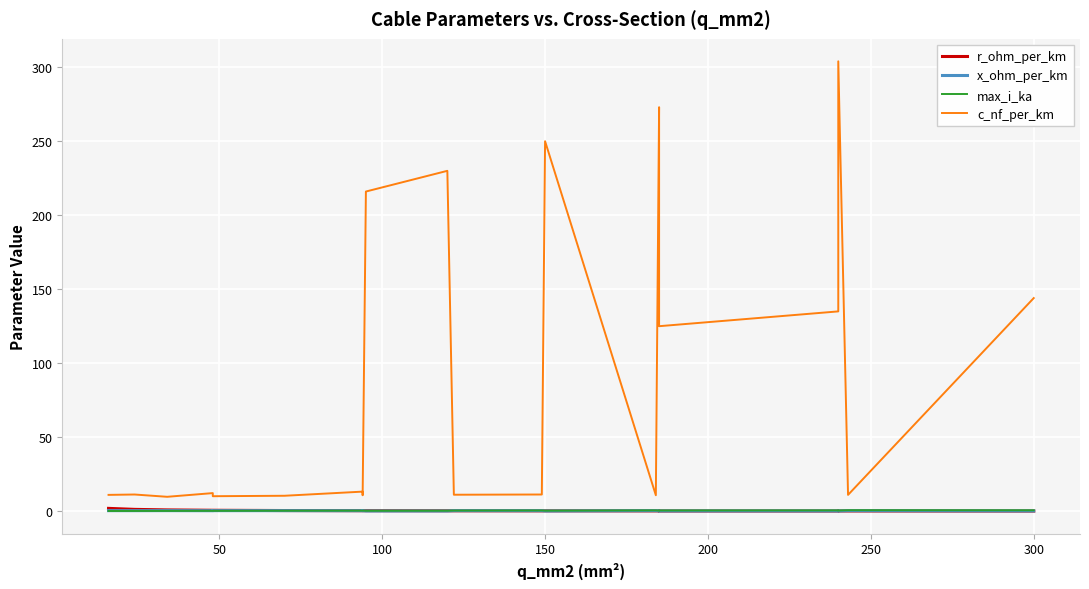

Reading left to right, extract all data points from this chart.

r_ohm_per_km: 1.9	1.2	0.8	0.6	0.6	0.4	0.3	0.3	0.3	0.3	0.2	0.2	0.2	0.2	0.2	0.1	0.1	0.1	0.1	0.1
x_ohm_per_km: 0.3	0.3	0.4	0.3	0.3	0.3	0.3	0.3	0.1	0.1	0.3	0.3	0.1	0.3	0.1	0.2	0.1	0.1	0.3	0.1
max_i_ka: 0.1	0.1	0.2	0.2	0.2	0.3	0.3	0.3	0.3	0.3	0.4	0.5	0.3	0.5	0.4	0.5	0.5	0.4	0.6	0.6
c_nf_per_km: 11.0	11.2	9.7	12.2	10.1	10.4	13.2	10.8	216.0	230.0	11.1	11.2	250.0	10.8	273.0	125.0	135.0	304.0	11.0	144.0